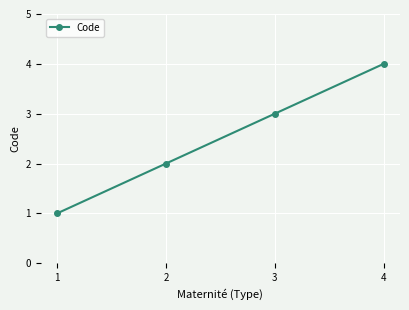

The value at 2 is 1. True or false?

False